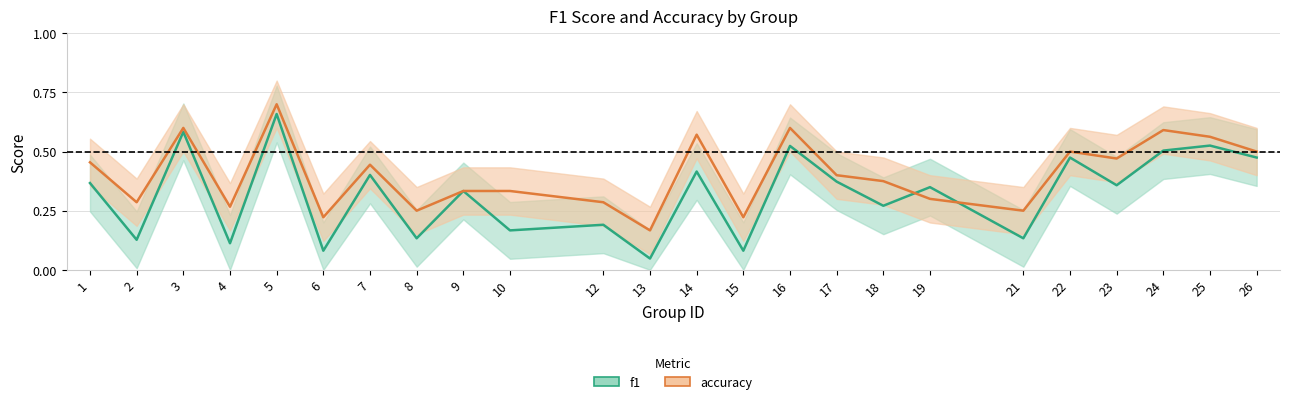

Which category has the highest value in the accuracy series?

5